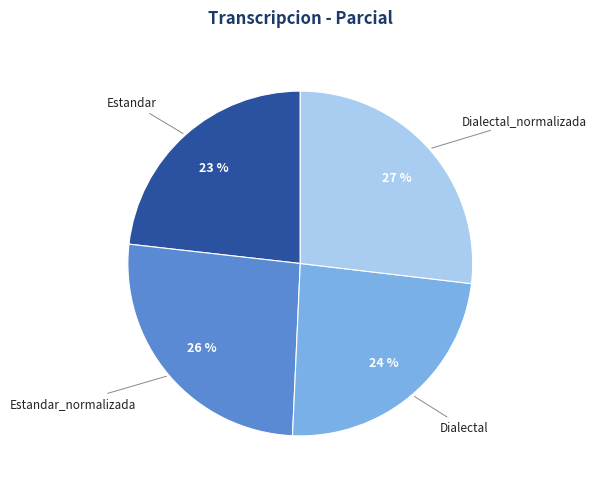

The Dialectal slice represents 24% of the pie. True or false?

True